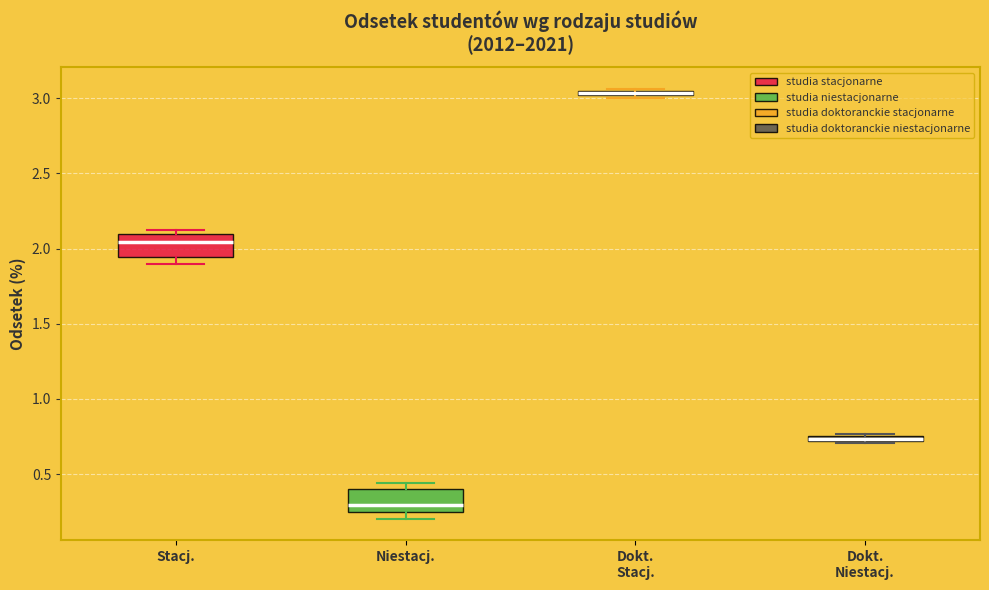

Which box's median line is the highest?

Dokt. Stacj.